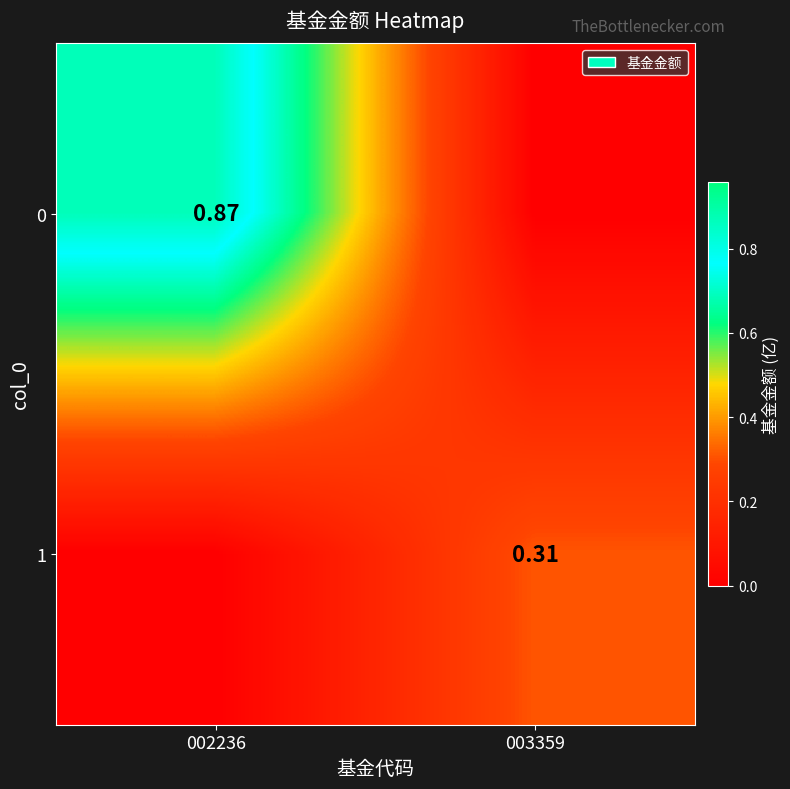

Between 002236 and 003359, which is larger?

002236